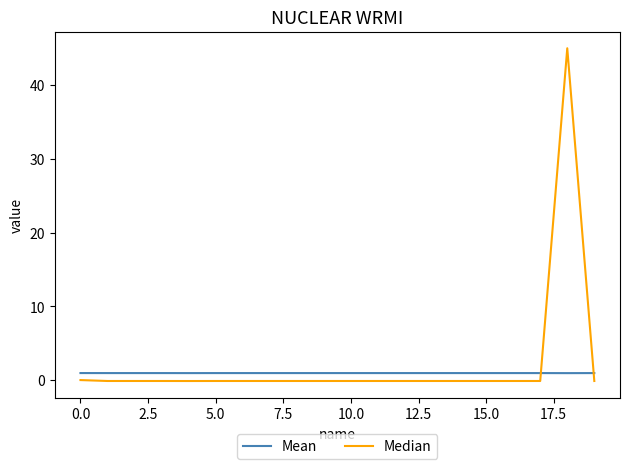

True or false: Median and Mean intersect in this chart.

True